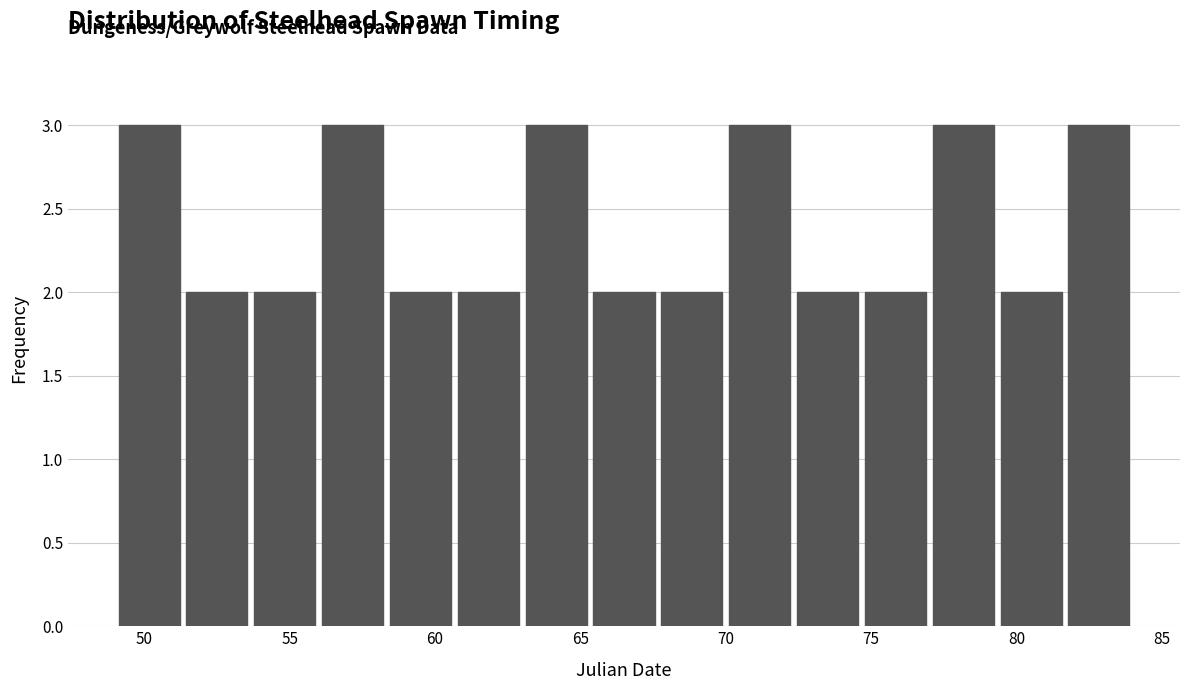

Reading left to right, list every bar in this chart as the range it spans on the x-axis followed by its height. Neither the bar edges nor the heights are printed on the chart, so give them approximately, as read against the axes.

49.0 to 51.5: 3
51.5 to 53.5: 2
53.5 to 56.0: 2
56.0 to 58.5: 3
58.5 to 60.5: 2
60.5 to 63.0: 2
63.0 to 65.5: 3
65.5 to 67.5: 2
67.5 to 70.0: 2
70.0 to 72.5: 3
72.5 to 74.5: 2
74.5 to 77.0: 2
77.0 to 79.5: 3
79.5 to 81.5: 2
81.5 to 84.0: 3